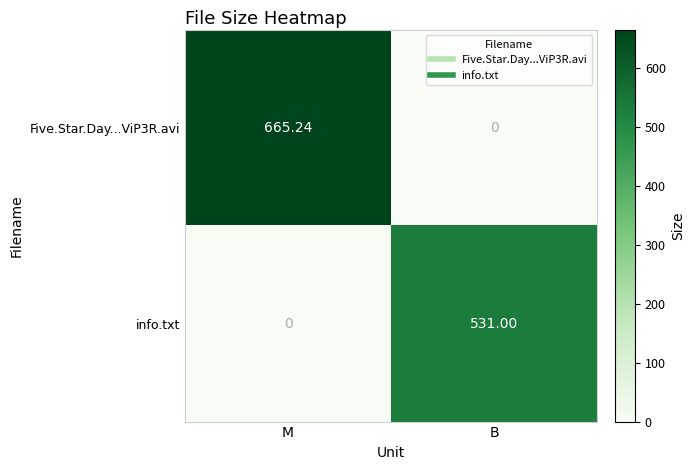

Which label corresponds to the largest value in the chart?

M